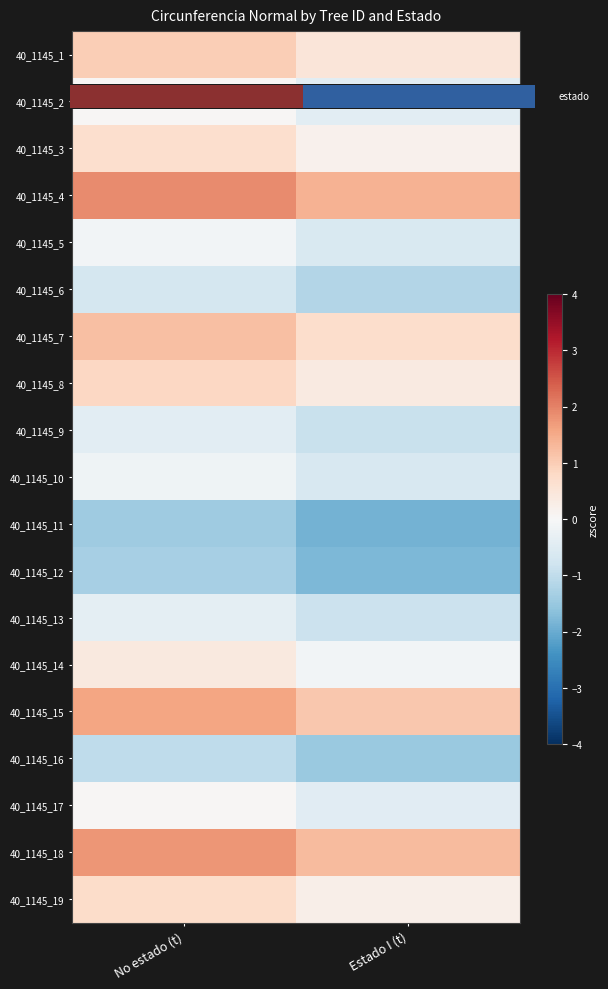

Is the value of 40_1145_18 at Estado I (t) greater than the value of 40_1145_4 at Estado I (t)?

No